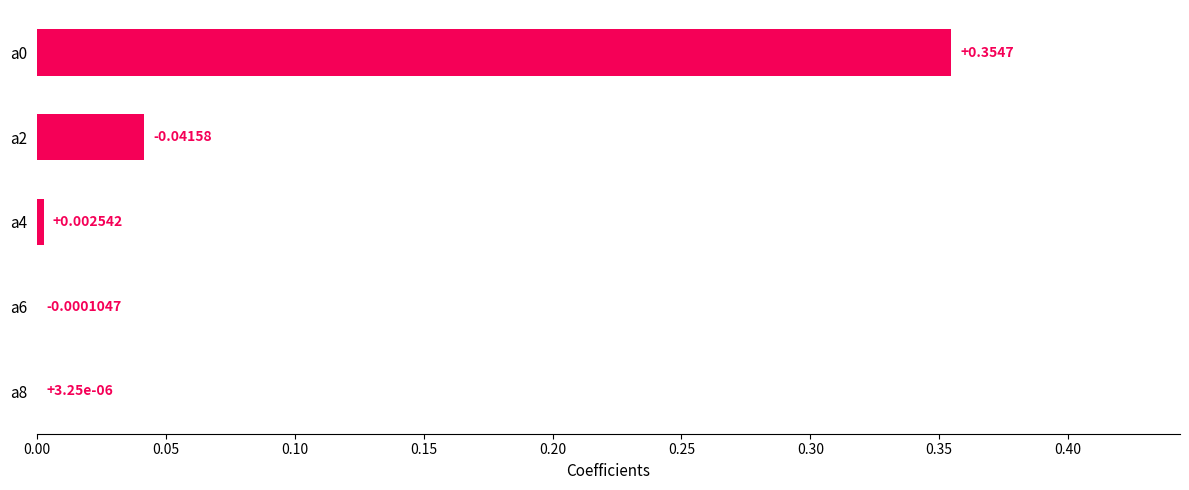

Which has a higher value, a4 or a8?

a4